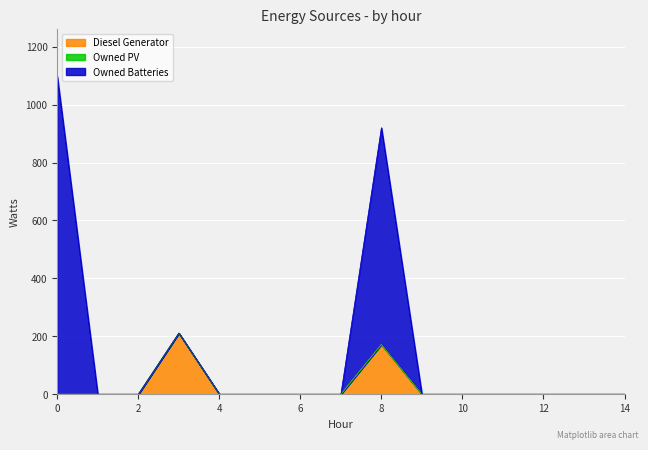

What is the difference between the maximum and minimum values in the Diesel Generator series?

211